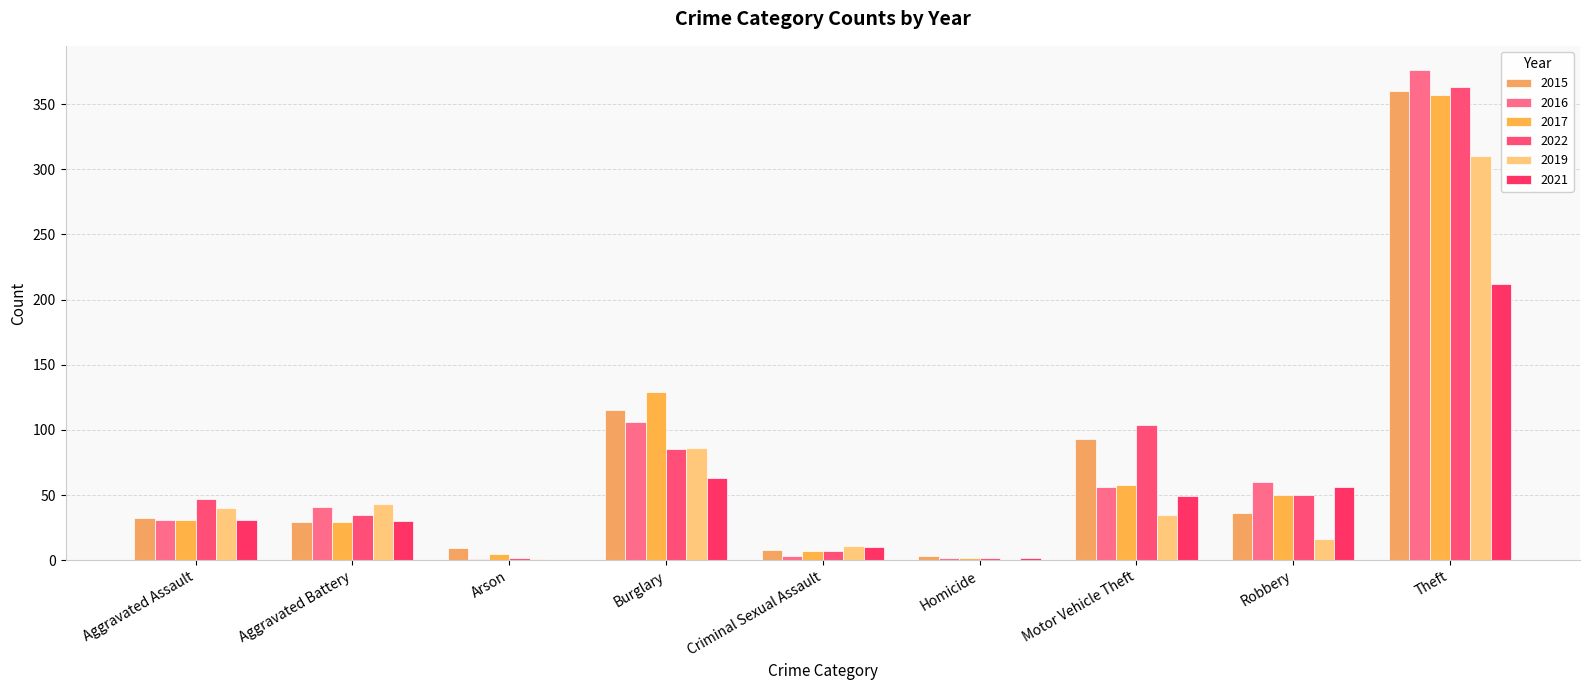

True or false: 2019 has a value of 9 at Robbery.

False